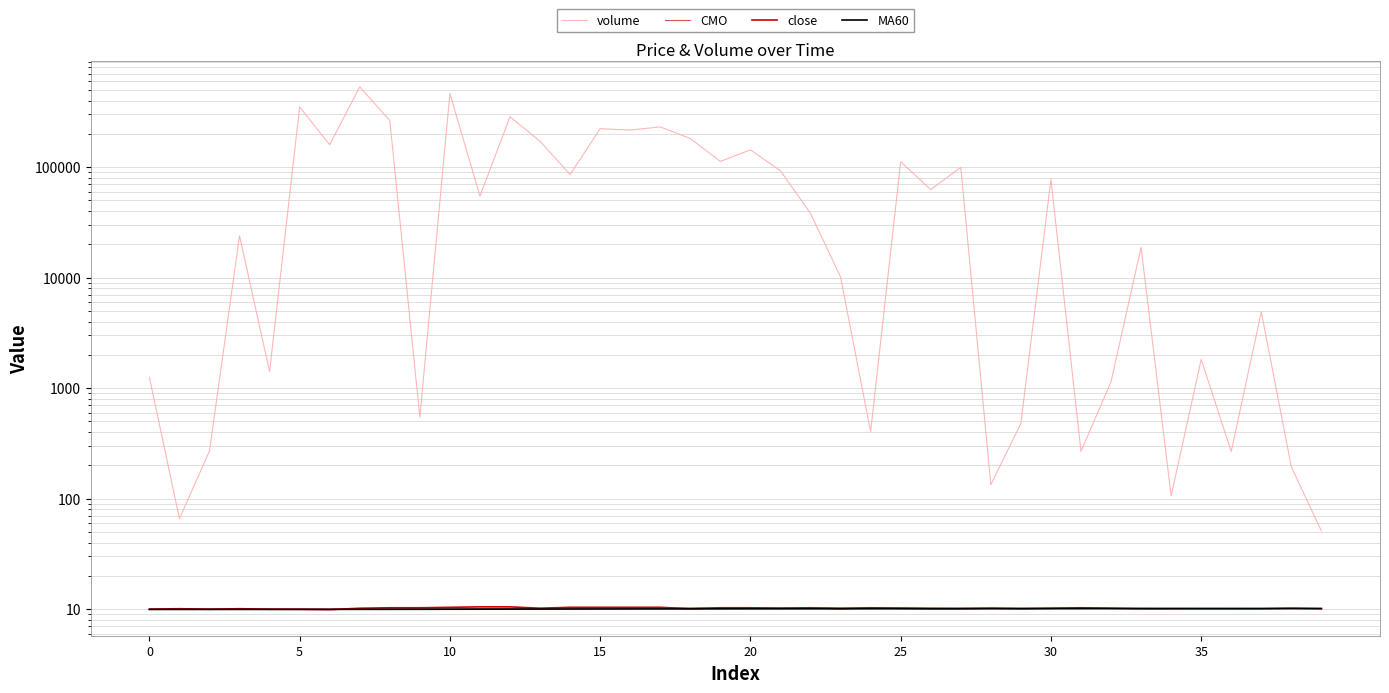

What is the sum of all MA60 values?

402.2